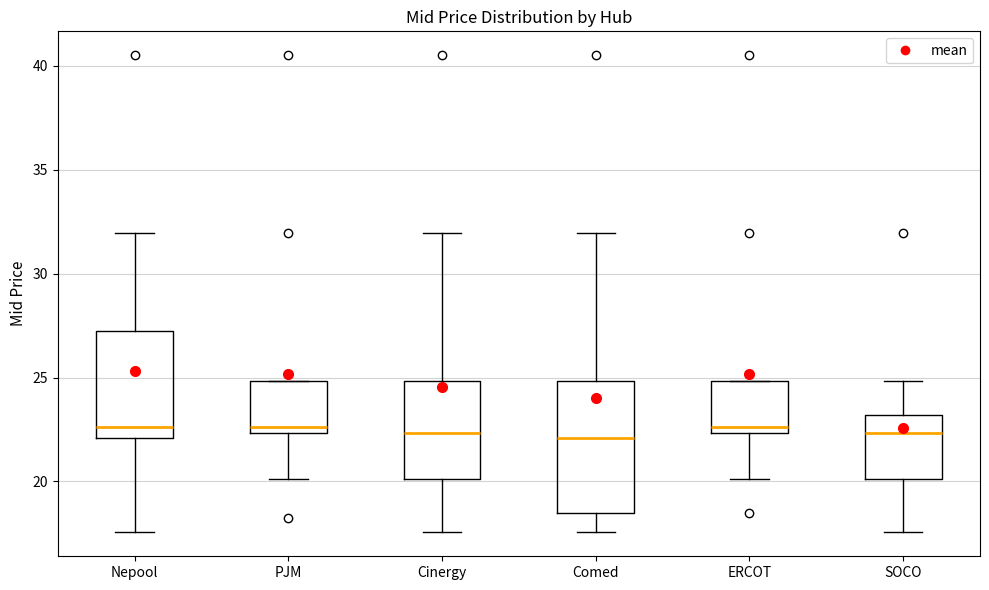

Reading left to right, transcribe this box plot: for each box, give where its median line is, the range the box spans, and where its two whiskers end, as read against the y-axis. The values are not printed on the chart, so give them approximately, as read against the axis.

Nepool: median 22.5, box 22.0 to 27.5, whiskers 17.5 to 32.0
PJM: median 22.5 (just above the box's lower edge), box 22.5 to 25.0, whiskers 20.0 to 25.0
Cinergy: median 22.5, box 20.0 to 25.0, whiskers 17.5 to 32.0
Comed: median 22.0, box 18.5 to 25.0, whiskers 17.5 to 32.0
ERCOT: median 22.5 (just above the box's lower edge), box 22.5 to 25.0, whiskers 20.0 to 25.0
SOCO: median 22.5, box 20.0 to 23.0, whiskers 17.5 to 25.0